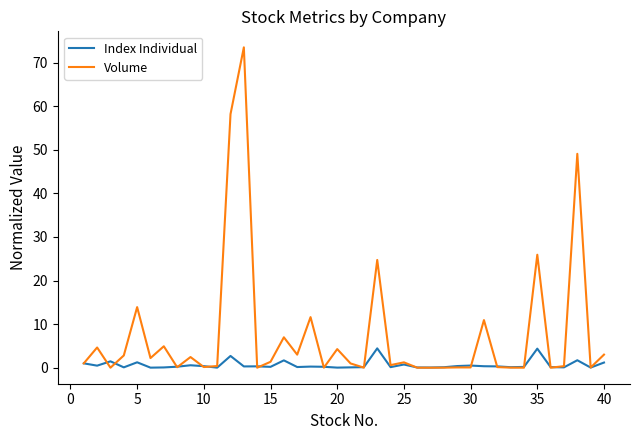

What is the difference between the maximum and minimum values in the Volume series?

73.5